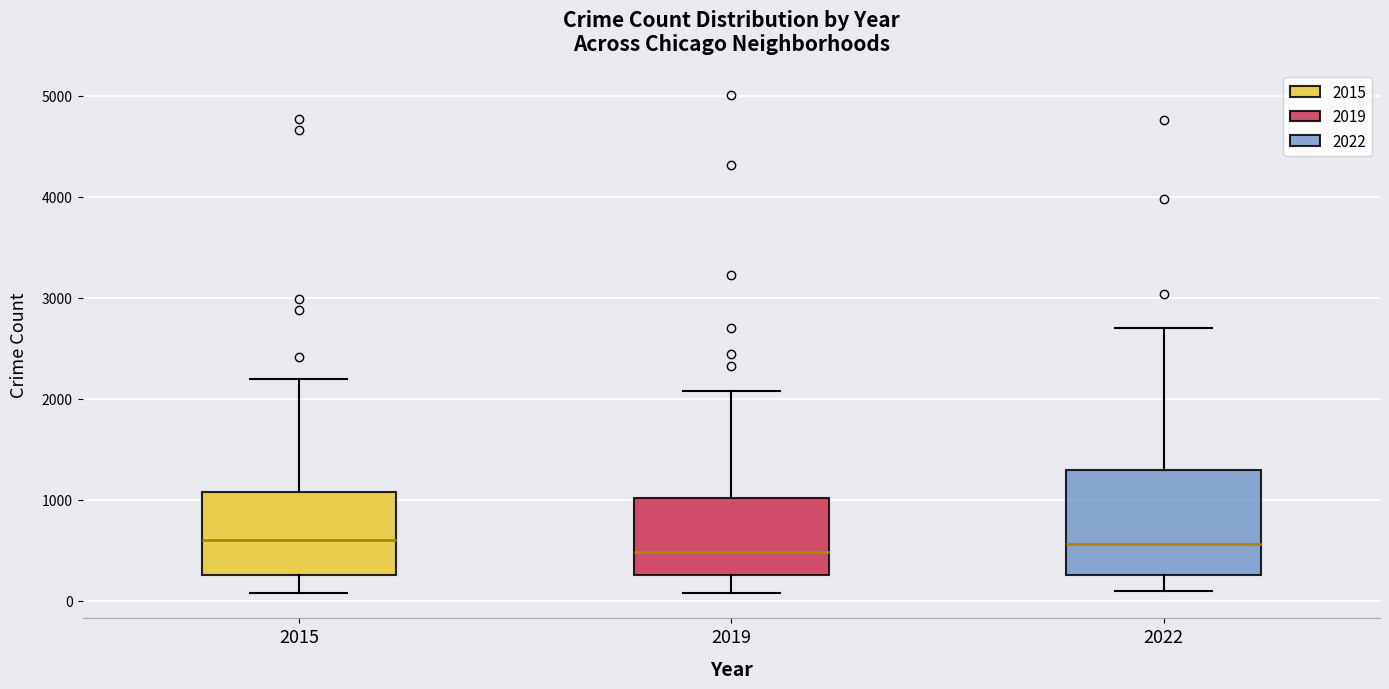

Where is the upper edge of the box at x = 2015 on the y-axis? The values are not printed on the chart, so give them approximately, as read against the axis.

1100